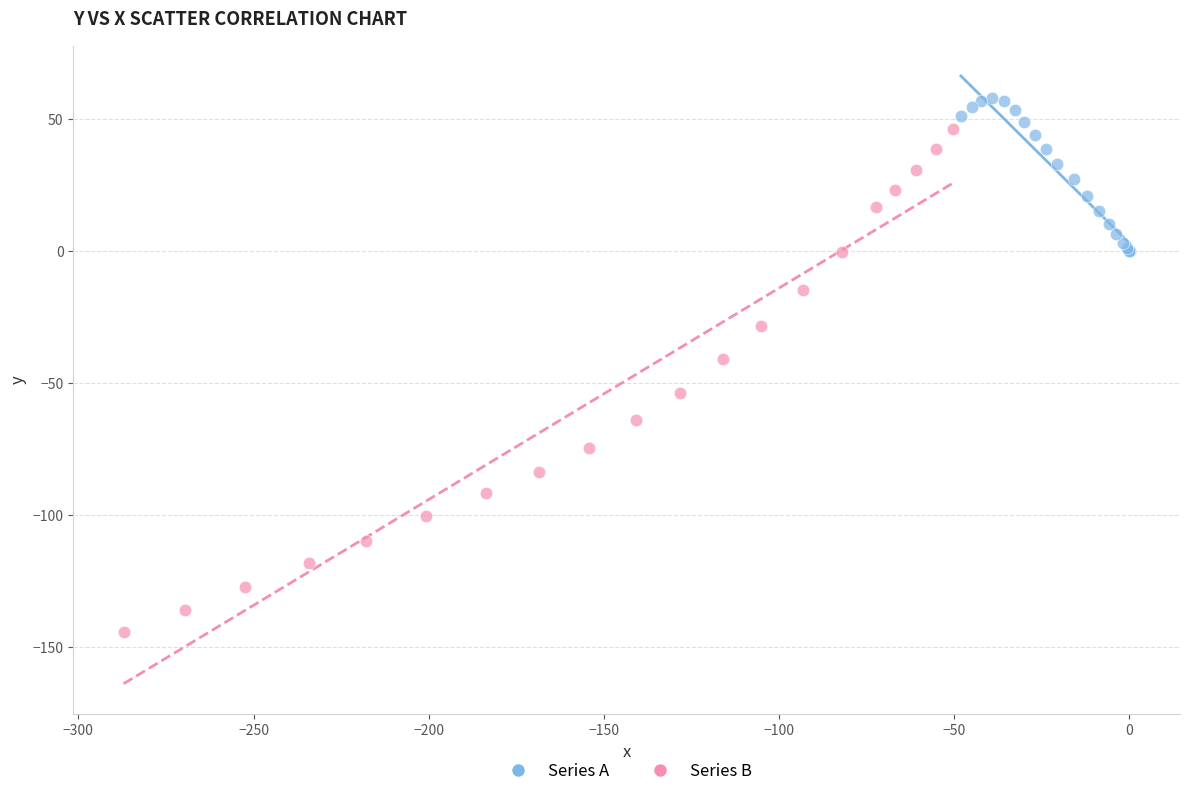

Which series has the widest spread of Y values?

Series B